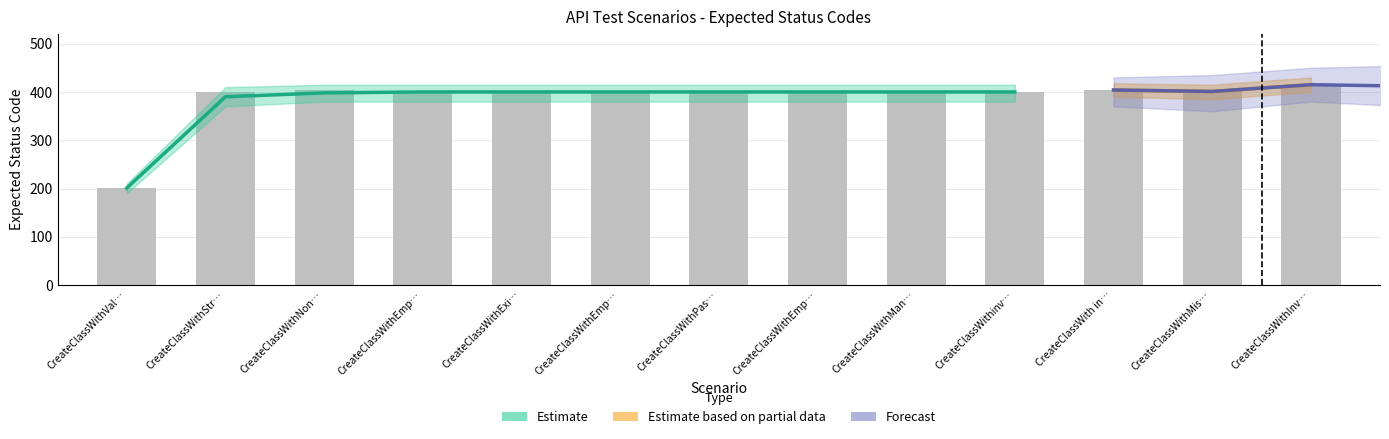

What position from the right is CreateClassWithEmptyClassStatus?

8